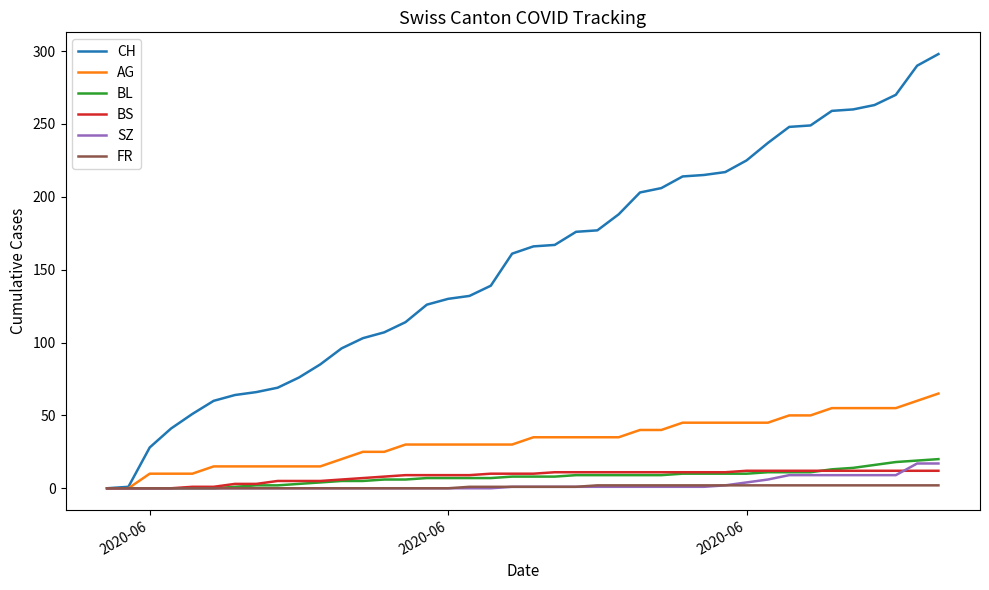

What is the greatest value displayed?

298